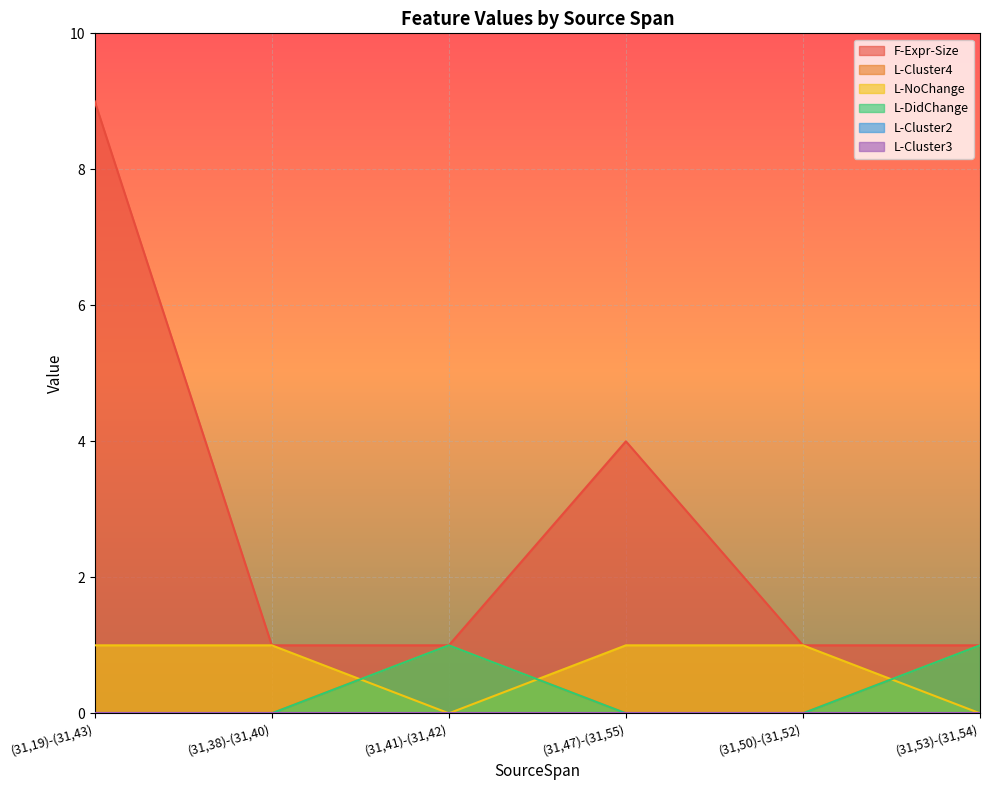

What is the label of the 5th point from the left?

(31,50)-(31,52)